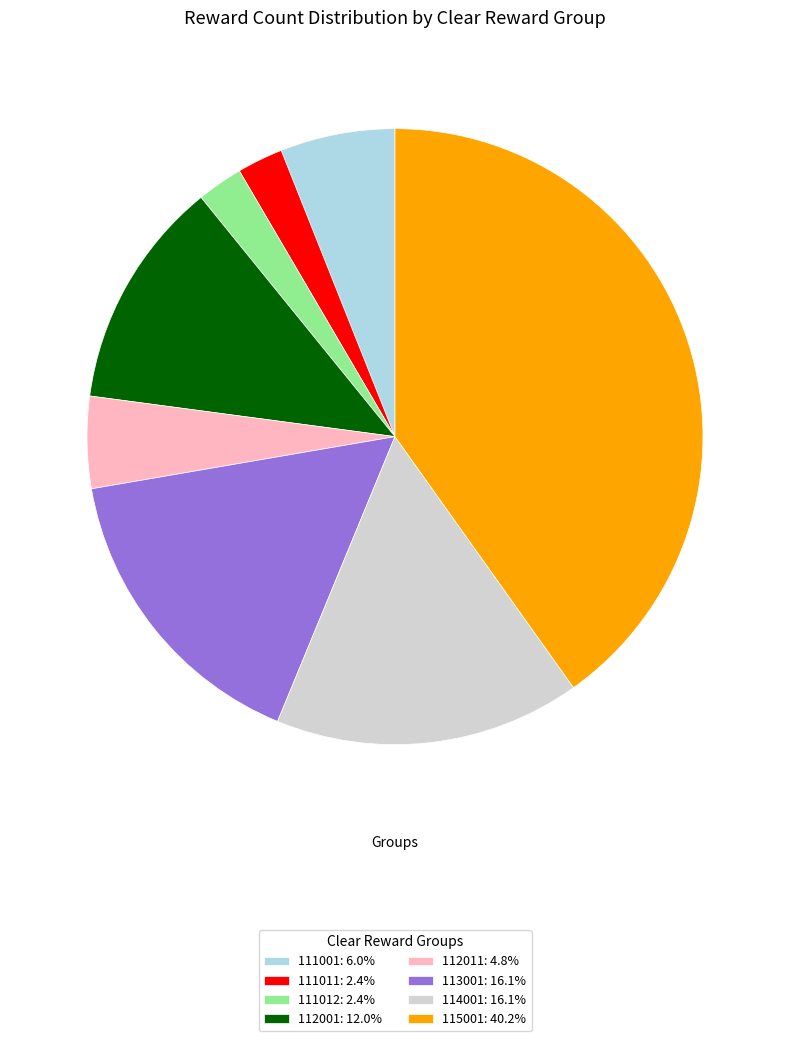

Approximately how many times larger is the value at 112011: 4.8% compared to 113001: 16.1%?

0.3